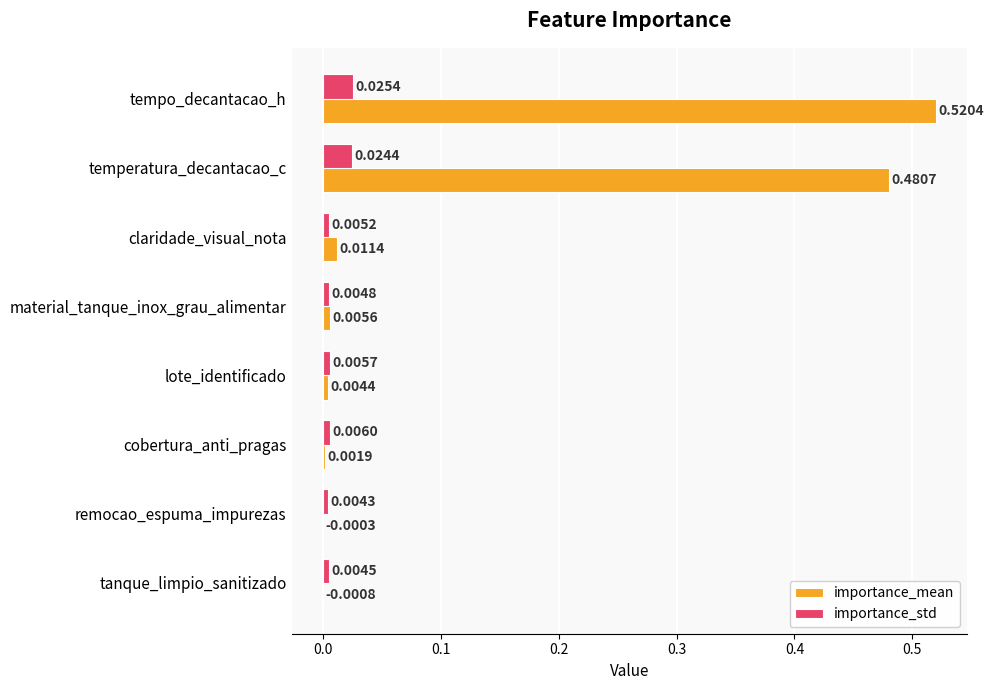

At which category is the sum across all series the highest?

tempo_decantacao_h